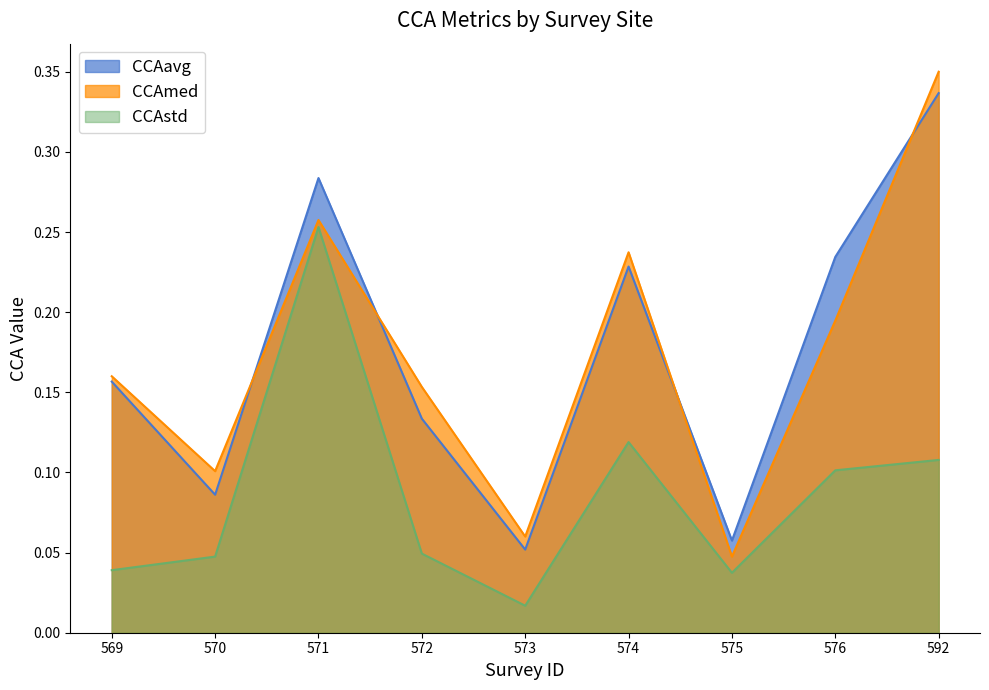

How many interior local peaks does the CCAmed series have?

2